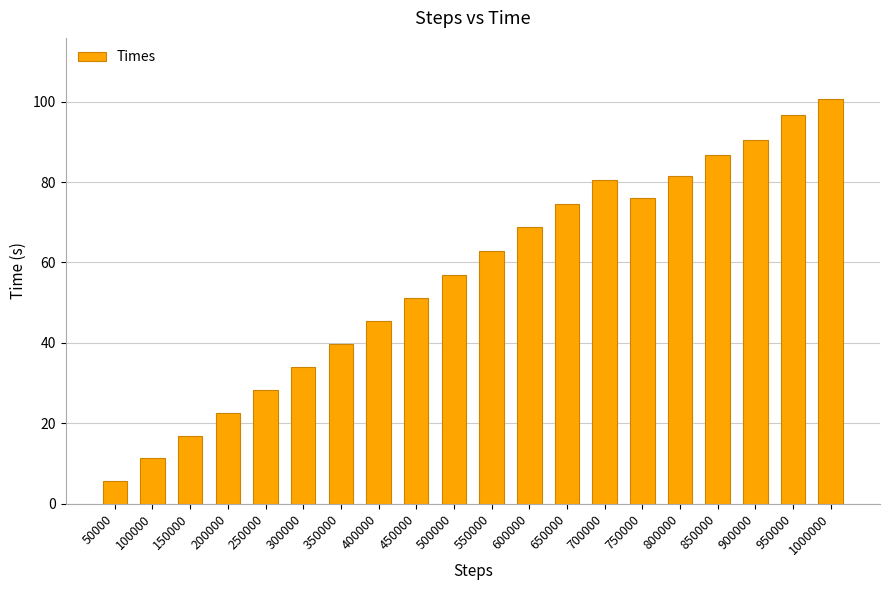

Reading left to right, list all the values displayed in this chart.

5.7	11.3	17.0	22.6	28.2	34.0	39.7	45.5	51.1	57.0	62.9	68.7	74.6	80.5	76.0	81.4	86.7	90.5	96.7	100.7